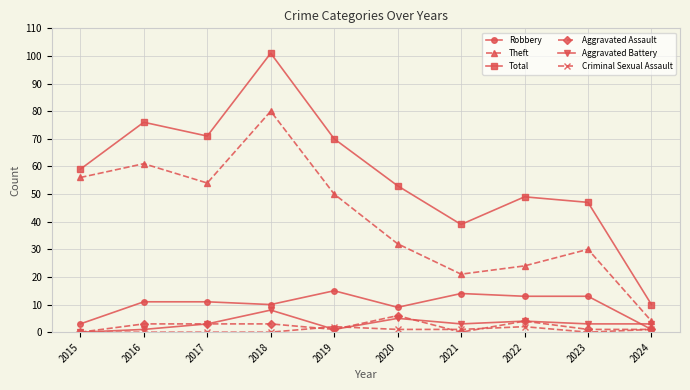

The value of Aggravated Battery at 2016 is 1. True or false?

True